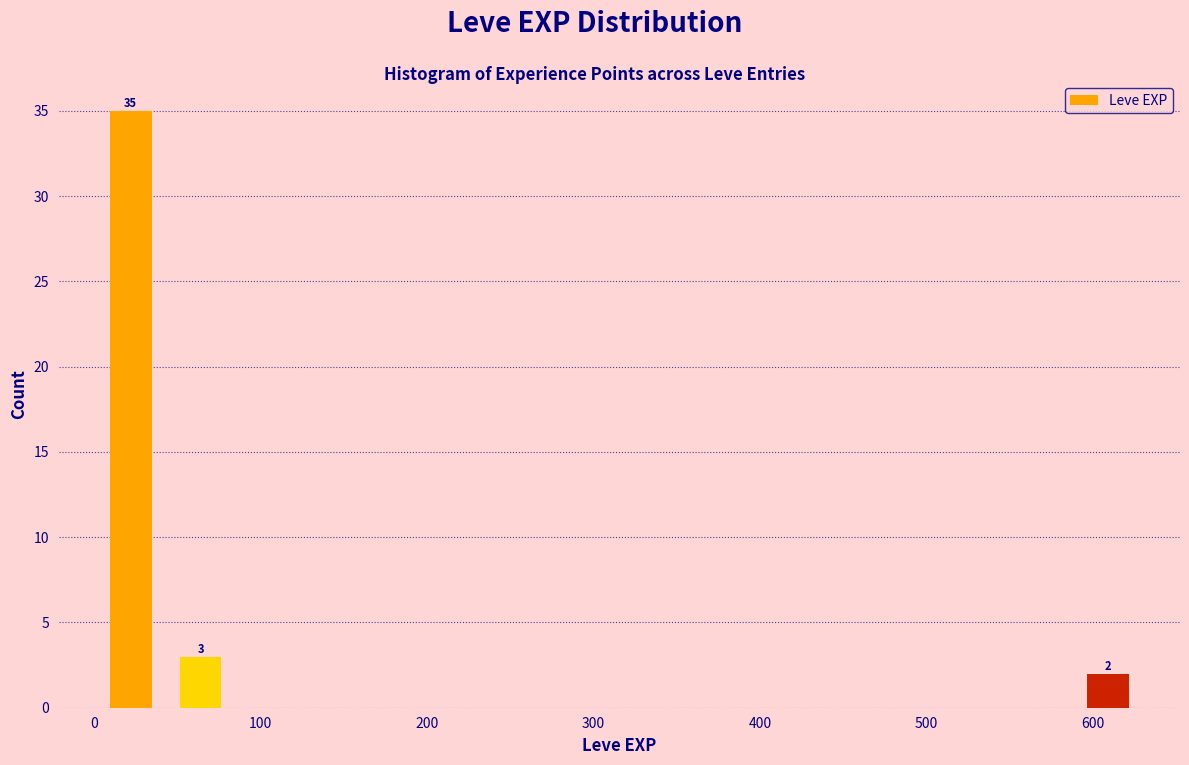

Which range on the x-axis has the tallest bar?

0 to 40